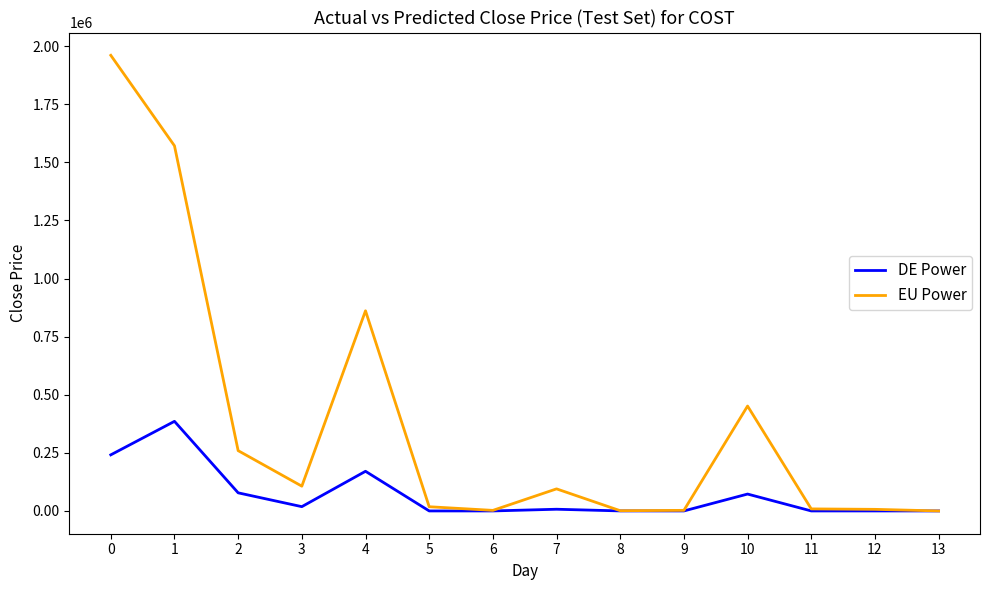

What is the difference between the second highest and second lowest values in the EU Power series?

1570037.6